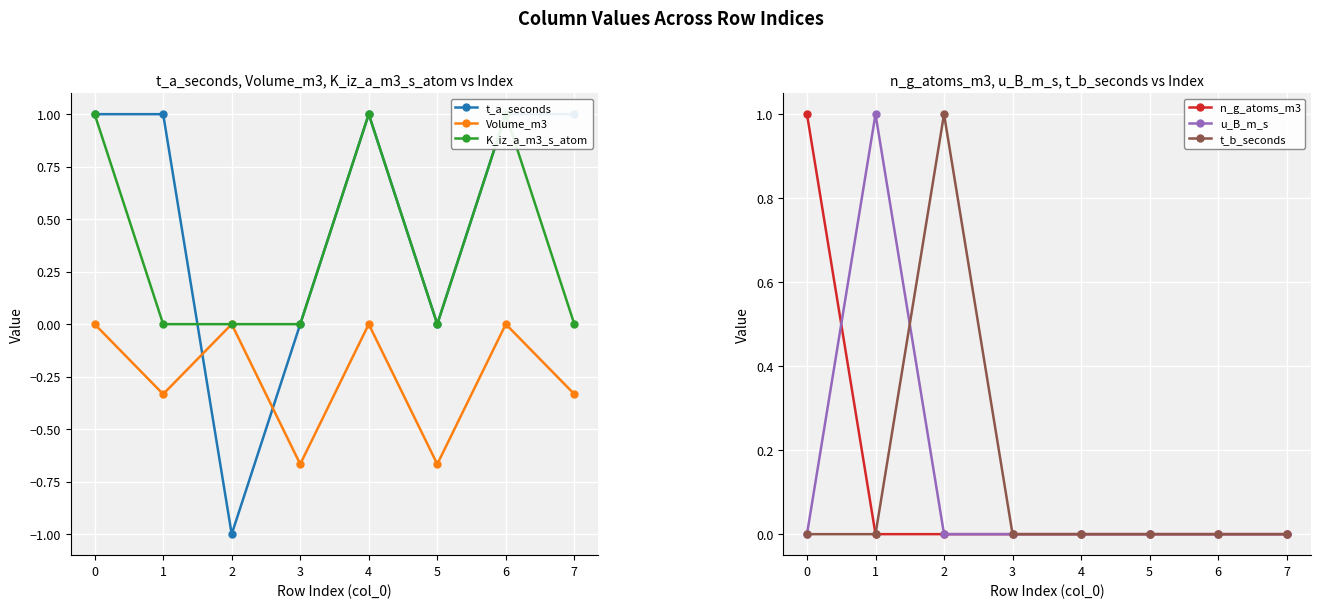

Between 0 and 1, which series saw the biggest shift?

K_iz_a_m3_s_atom